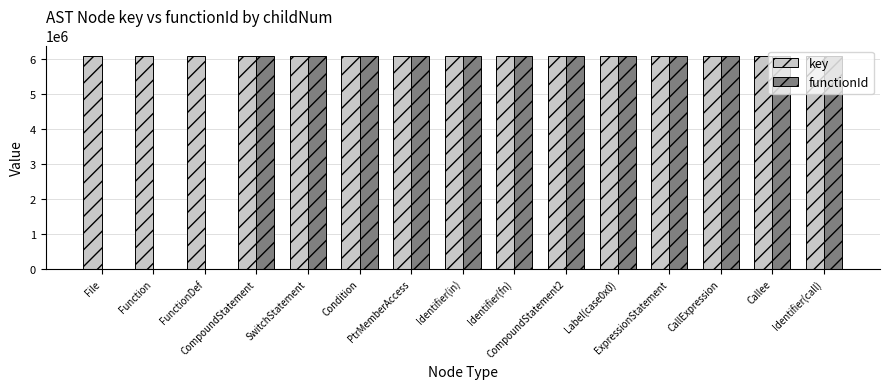

Which series has the largest total across all categories?

key